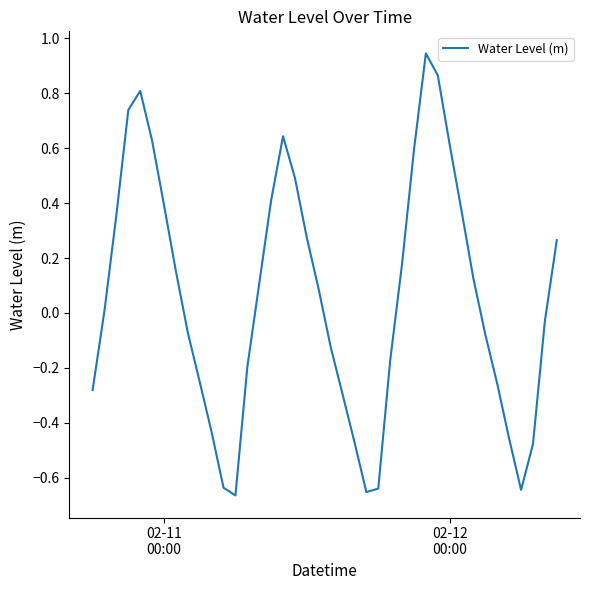

What is the difference between the maximum and minimum values?

1.6